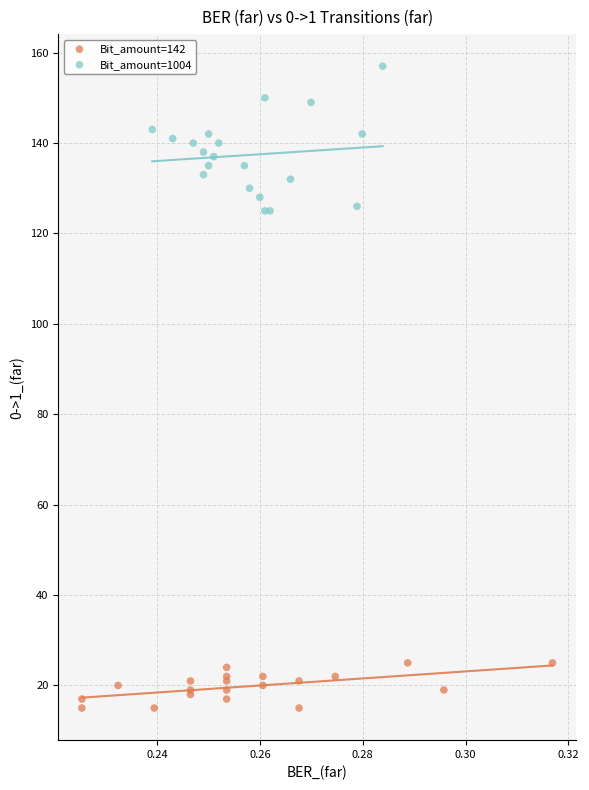

Which series contains the highest Y value?

Bit_amount=1004